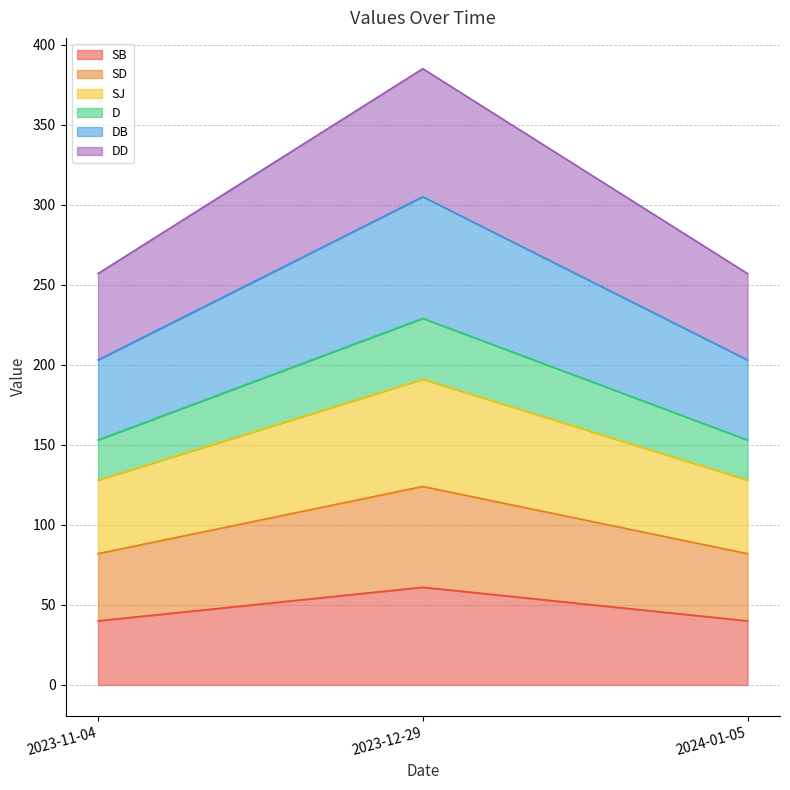

What is the maximum value for SB?

61